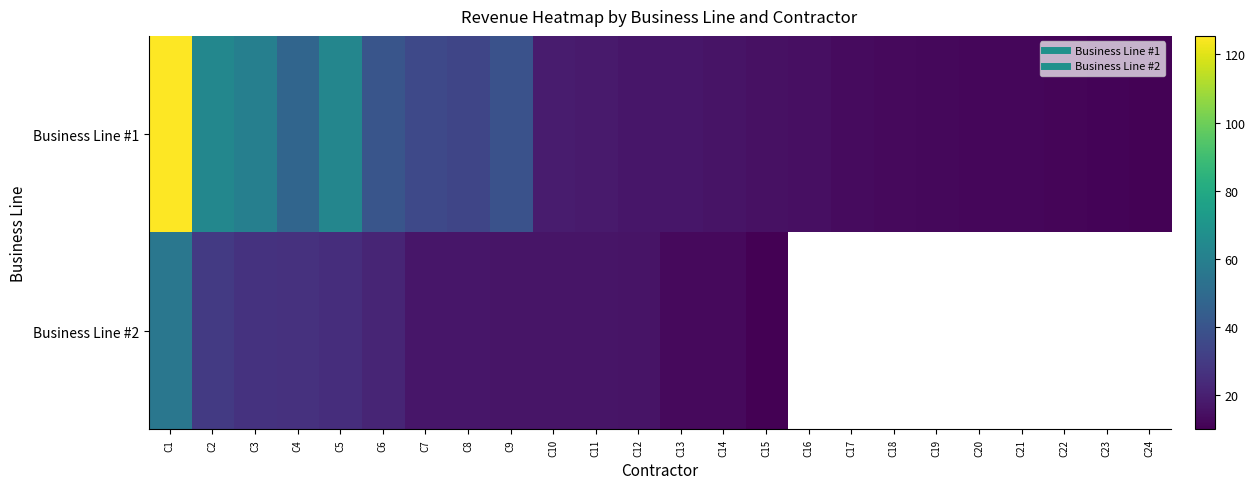

What is the smallest value displayed?

9.9